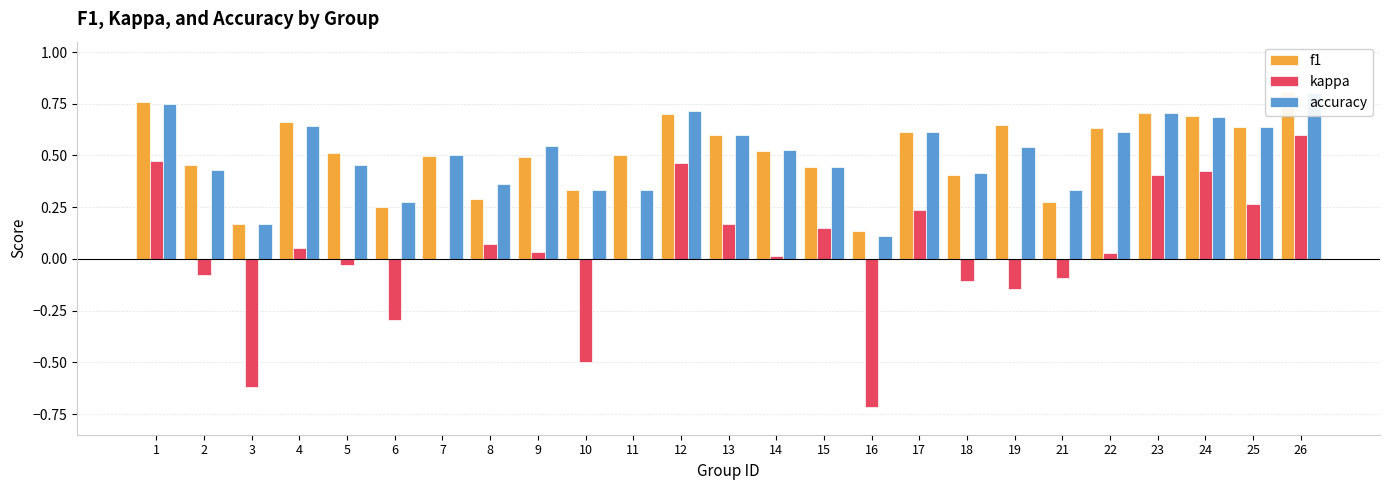

Between 17 and 23, which series saw the biggest shift?

kappa